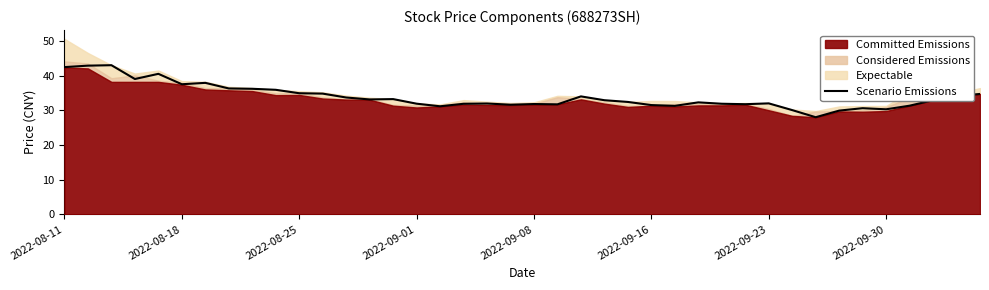

Reading left to right, list all the values displayed in this chart.

42.4	42.9	43.0	39.0	40.5	37.5	37.9	36.3	36.2	35.9	34.9	34.8	33.7	33.1	33.2	31.9	31.1	31.9	31.9	31.6	31.8	31.7	34.0	32.9	32.4	31.5	31.3	32.3	31.9	31.8	32.0	30.1	28.0	29.9	30.6	30.3	31.3	32.9	34.1	34.7